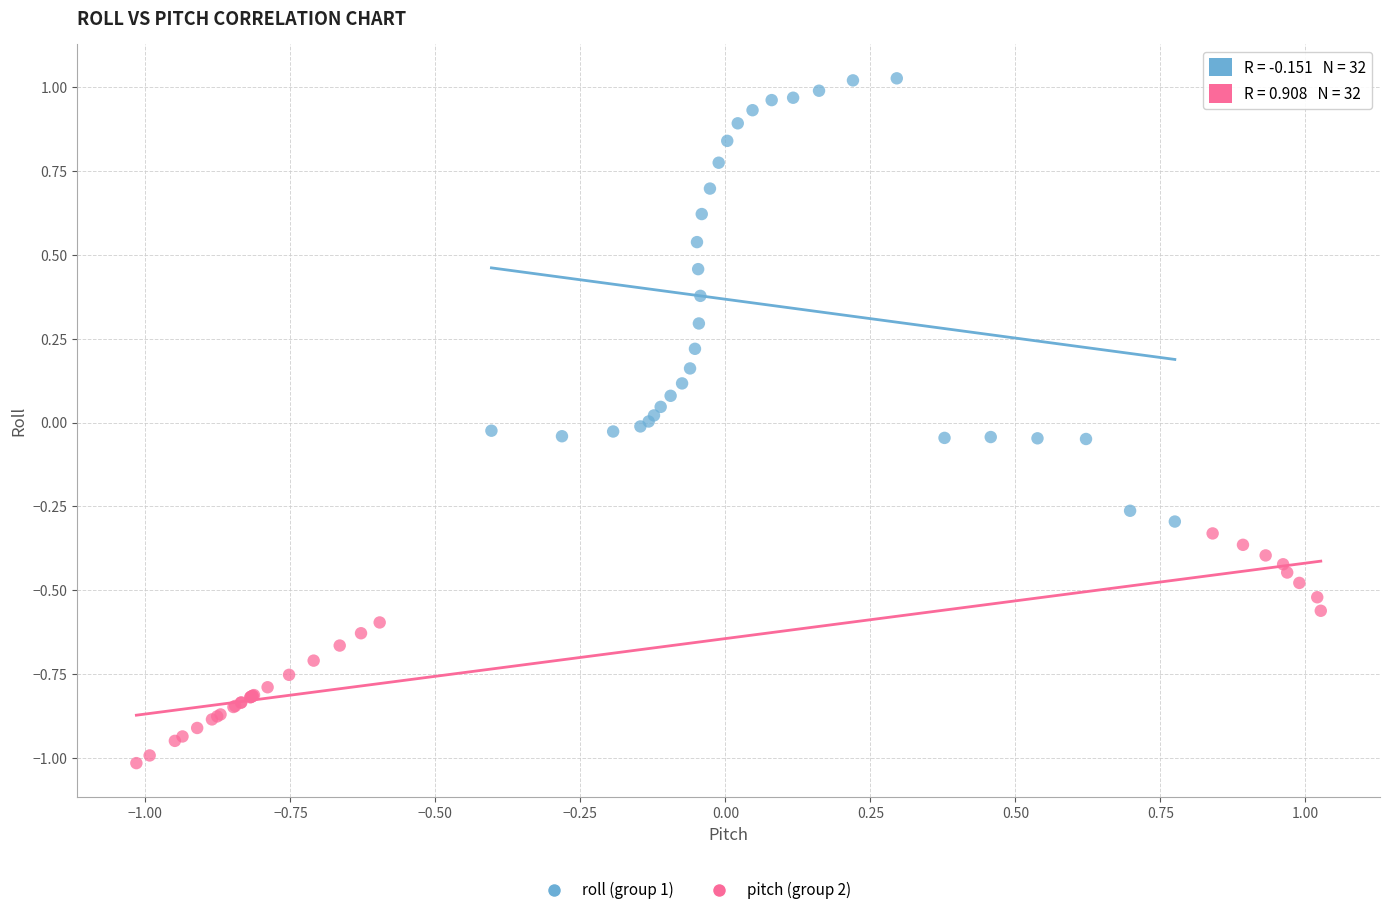

Which series reaches the maximum Y coordinate?

roll (group 1)